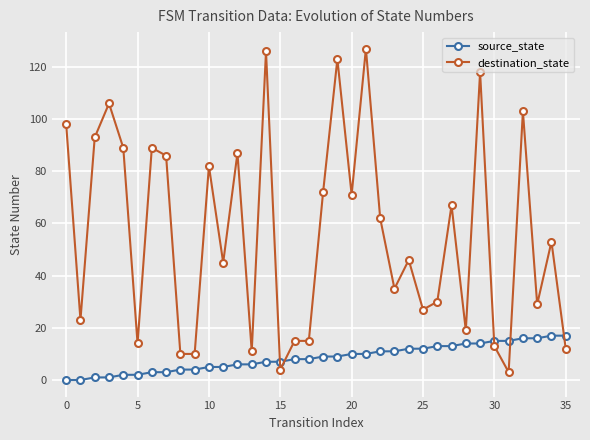

Which series has the largest range (max minus min)?

destination_state